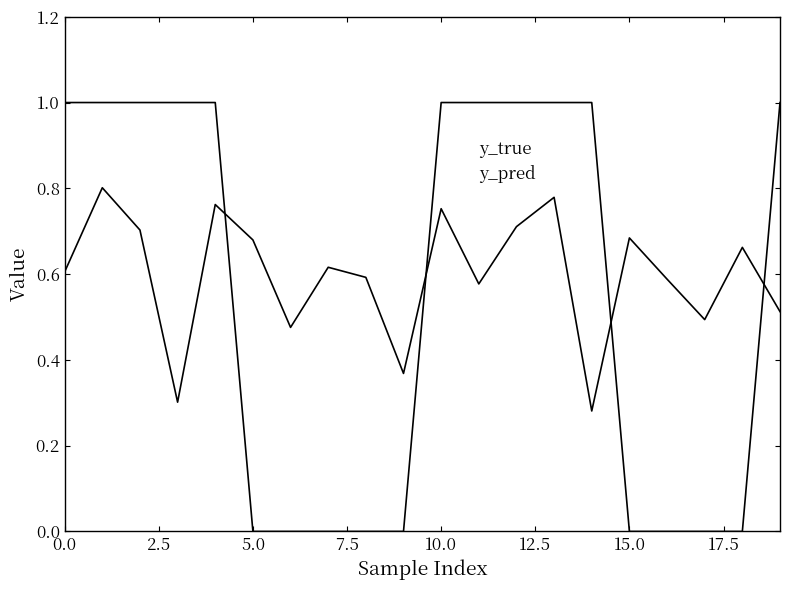

How many lines are shown in the chart?

2